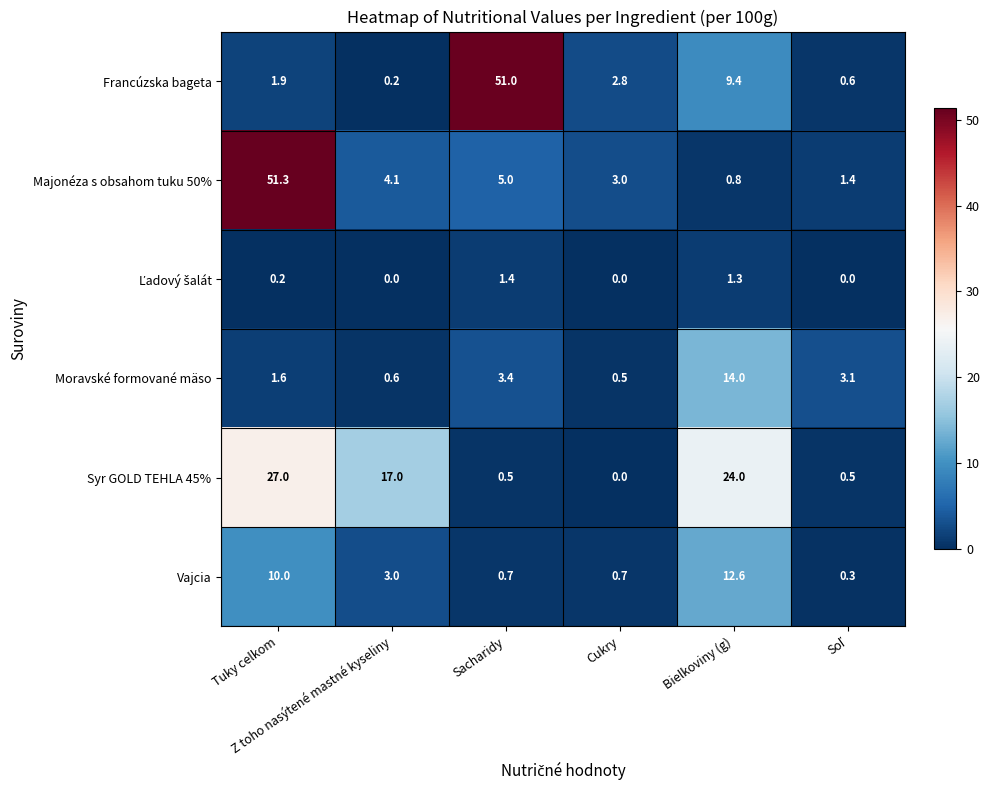

What is the greatest value displayed?

51.3